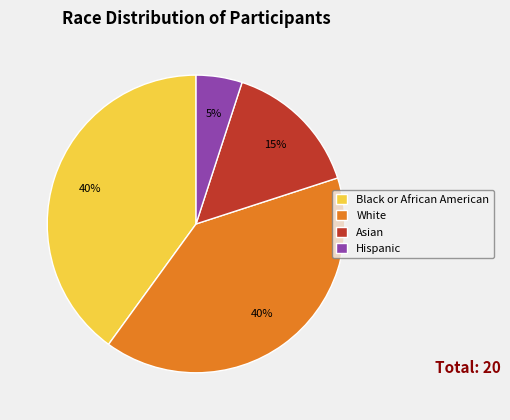

Is it true that Asian is 15% of the pie?

True